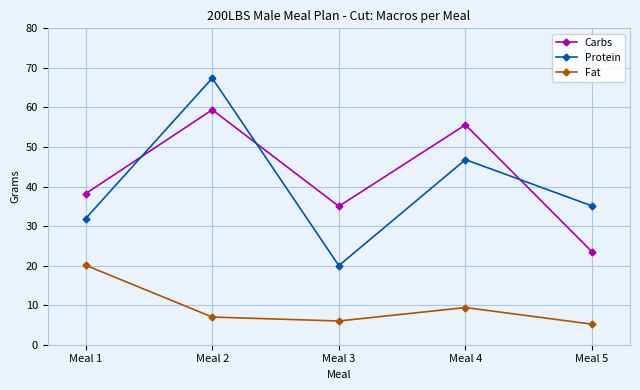

Reading right to left, list all the values displayed in this chart.

Carbs: 23.5	55.6	35.0	59.4	38.2
Protein: 35.1	46.8	20.0	67.4	31.9
Fat: 5.2	9.4	6.0	7.0	20.1